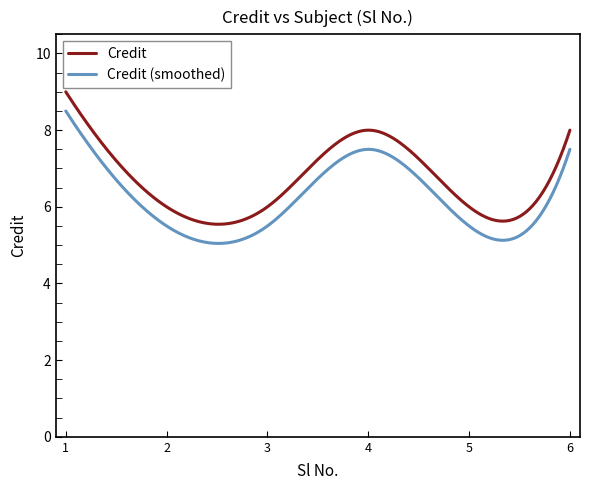

List the series in order of their peak value, lowest first.

Credit (smoothed), Credit